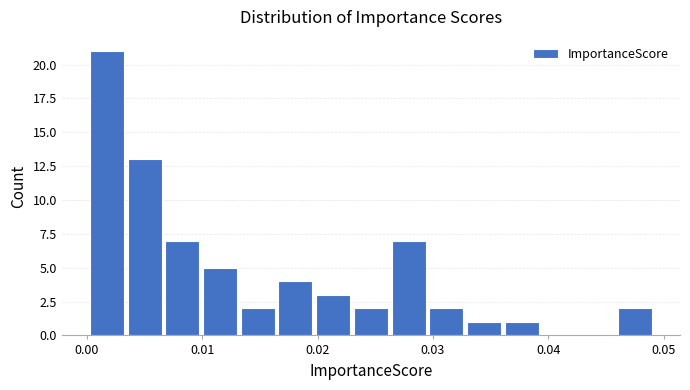

Around what value on the x-axis is the tallest bar? Give the approximate position of its centre, as read against the axis.

0.002